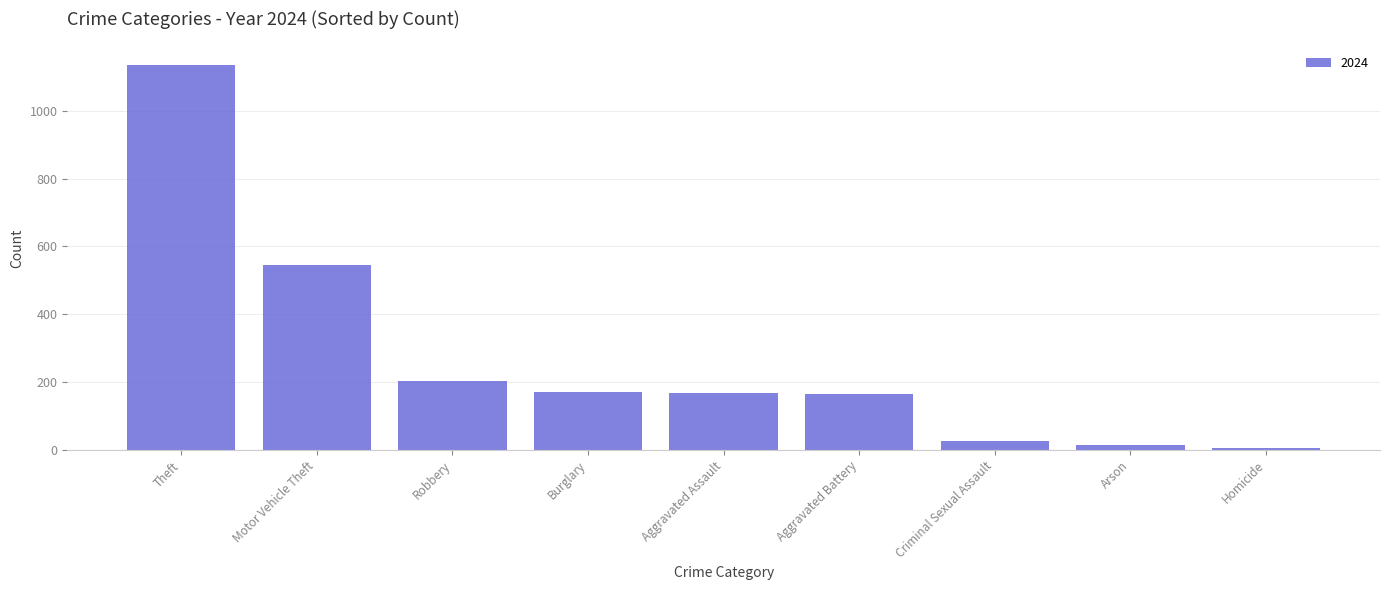

Which has a higher value, Burglary or Motor Vehicle Theft?

Motor Vehicle Theft